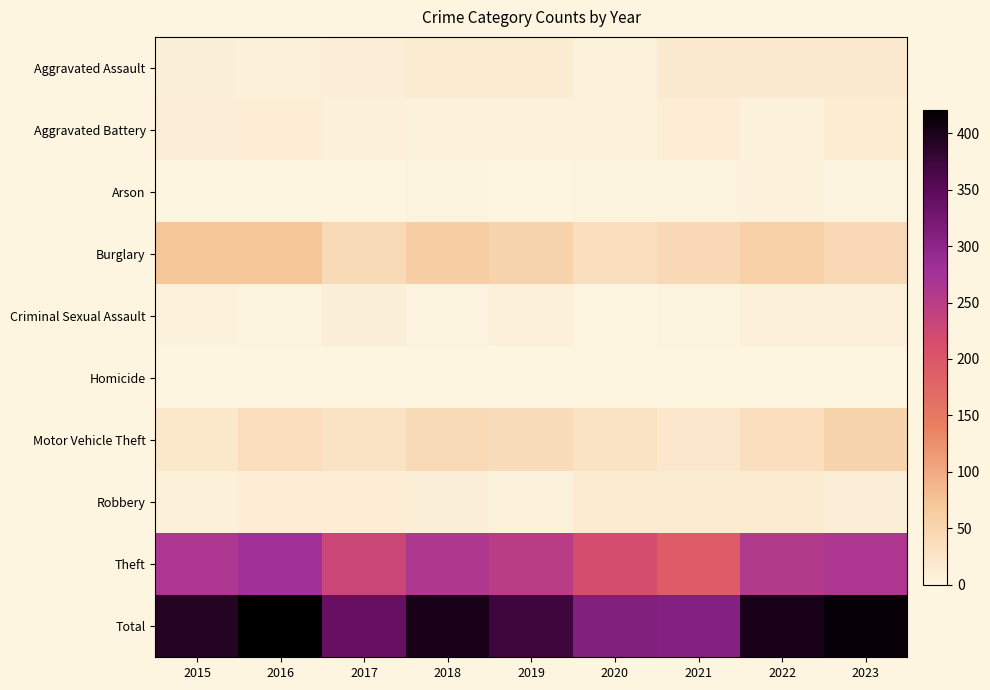

At which category is the sum across all series the highest?

2016